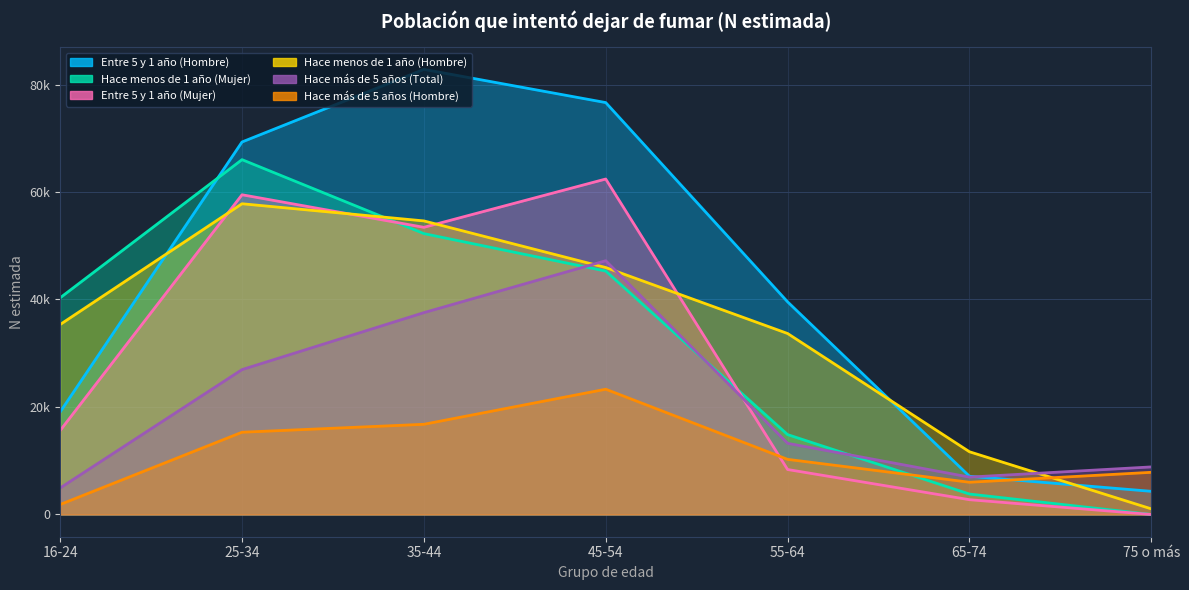

What value does the Entre 5 y 1 año (Hombre) series have at 25-34?

69310